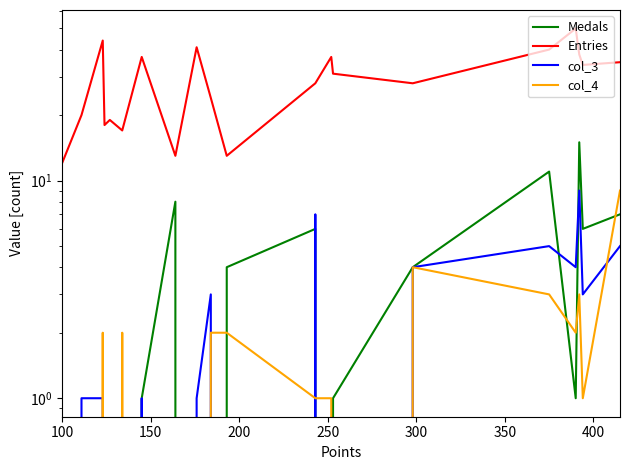

True or false: Medals has more than 1 interior local peaks.

True